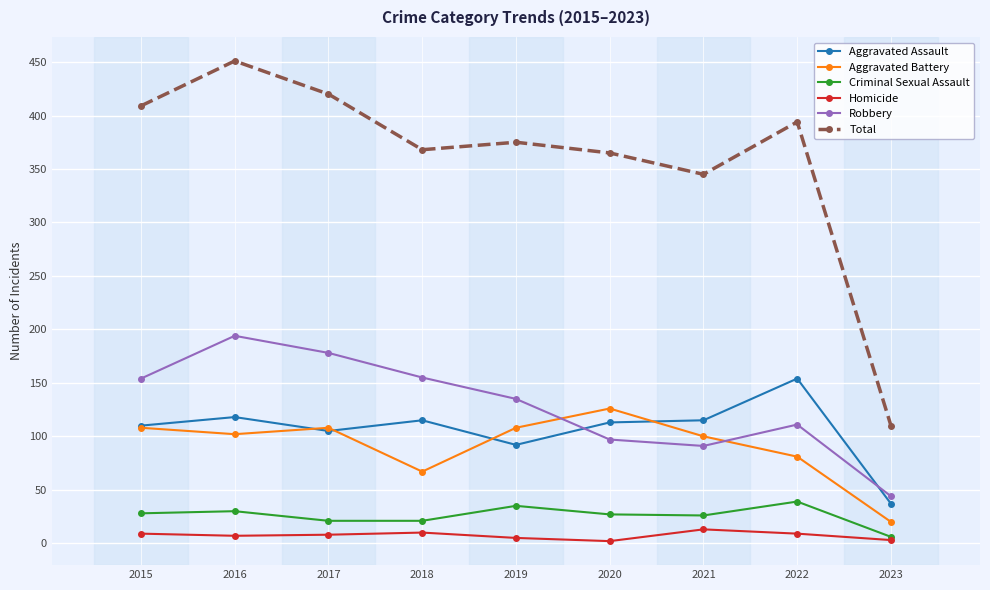

What is the value of the Homicide point at the 7th from the left?

13